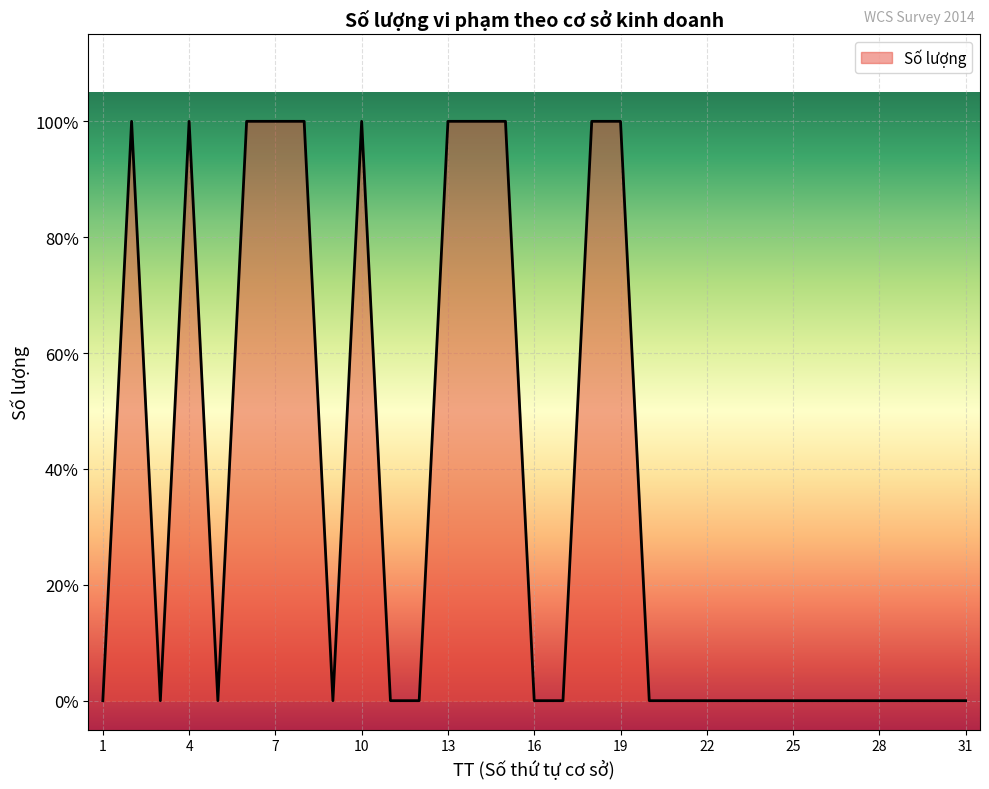

Does the chart have visible grid lines?

Yes